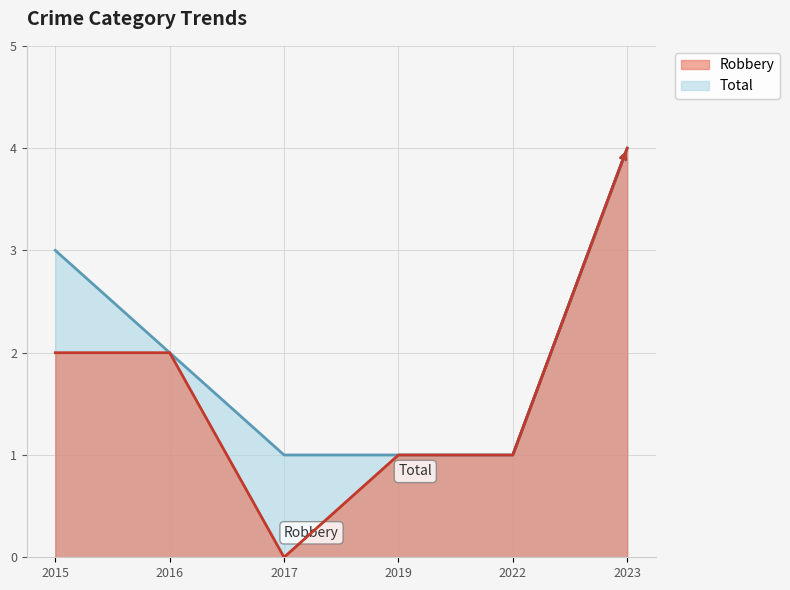

Count the number of data series in this chart.

2